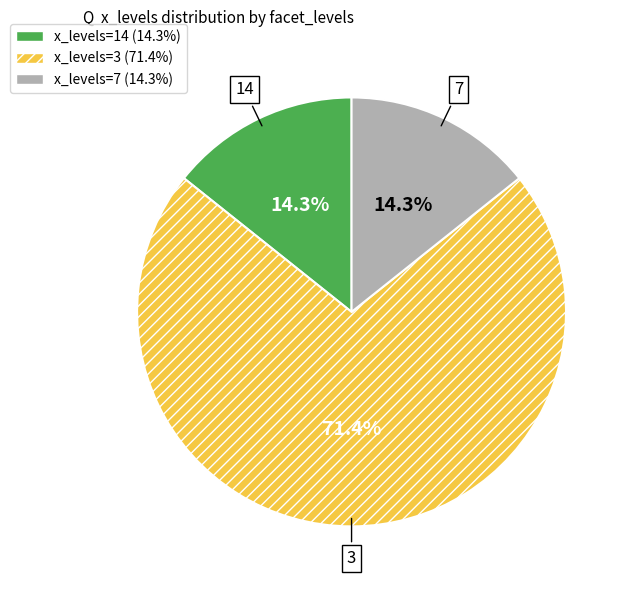

How many slices are in this pie chart?

3